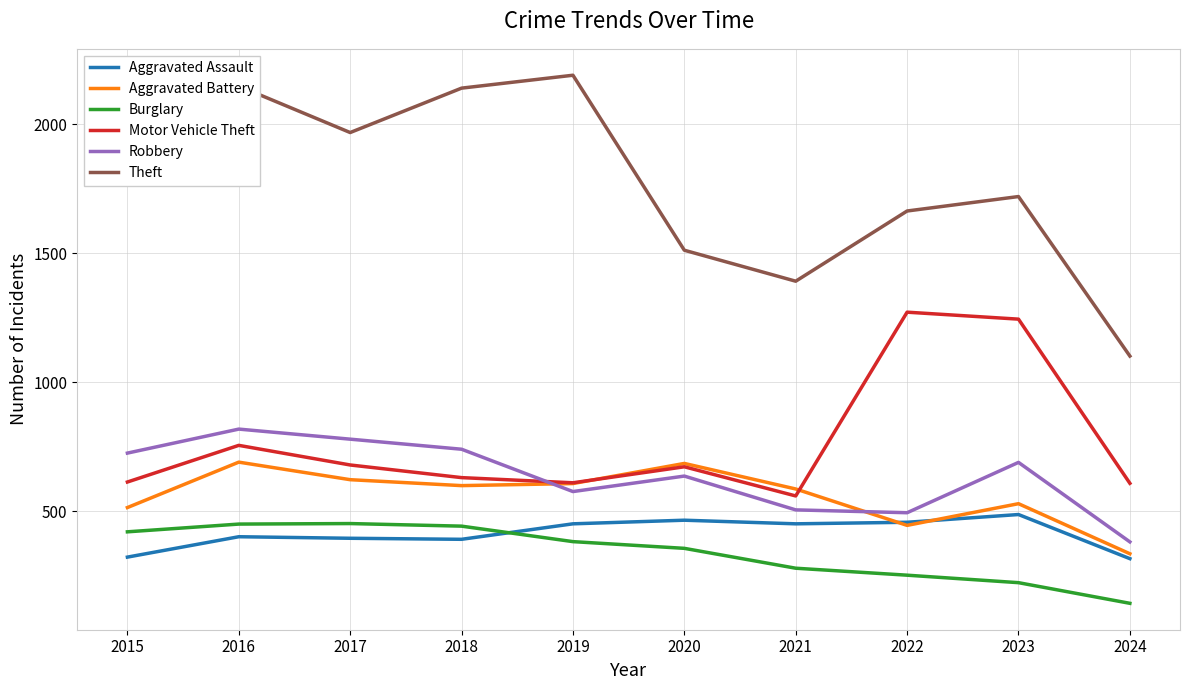

True or false: Burglary and Aggravated Battery cross at least once.

False